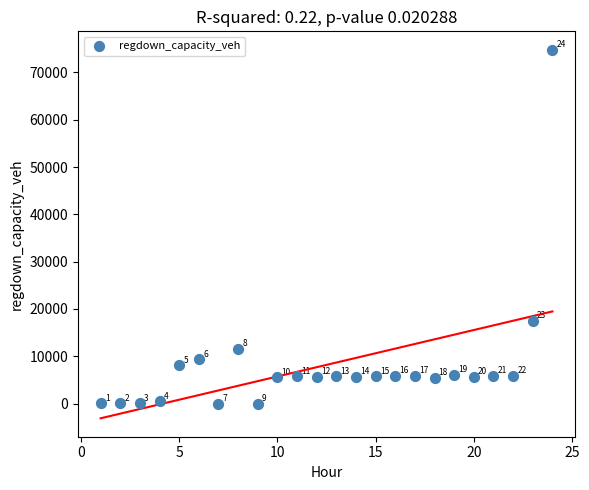

What is the range of Y values (max minus min)?

74799.1